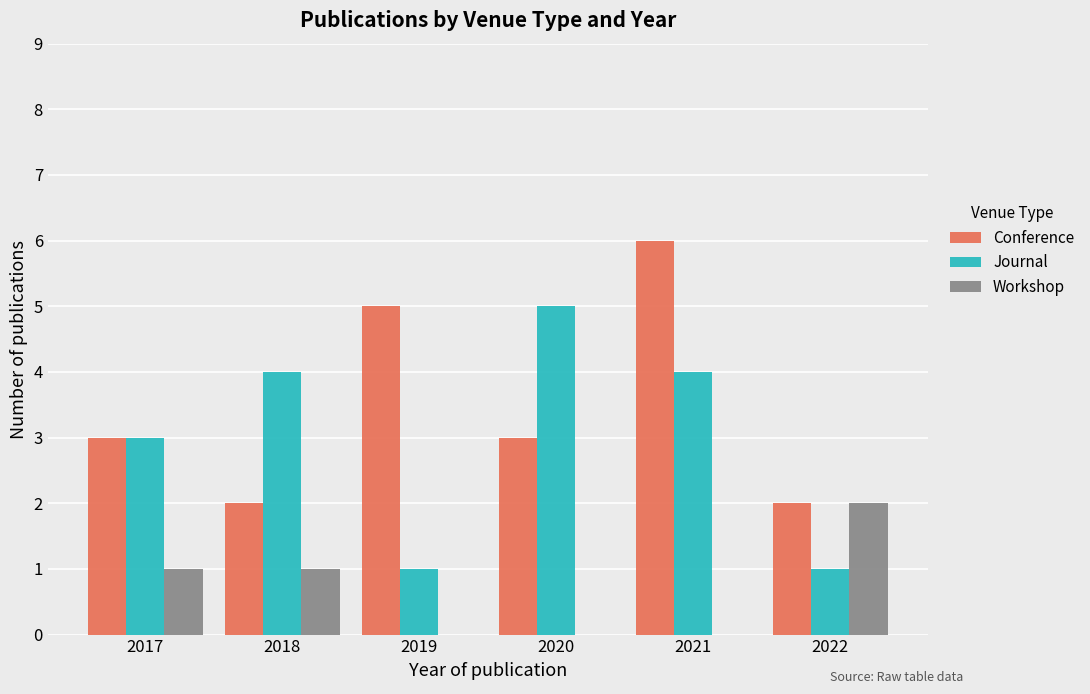

What is the spread (max minus min) of values at 2022?

1